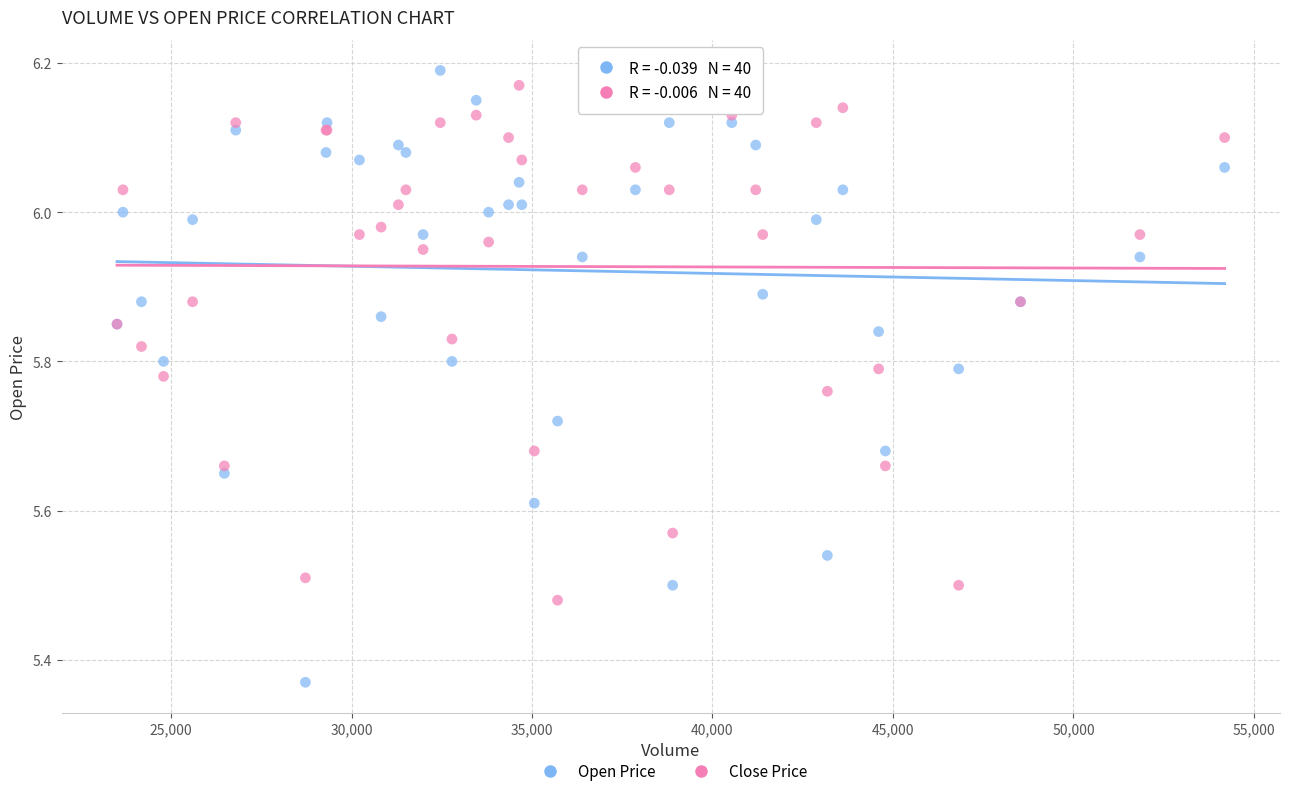

Which series has the widest spread of Y values?

Open Price